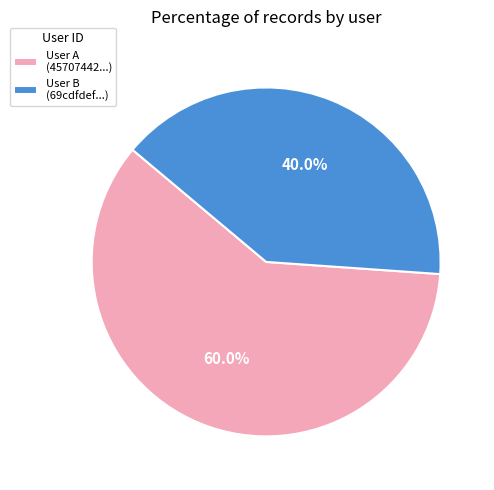

Approximately how many times larger is the value at User B (69cdfdef...) compared to User A (45707442...)?

0.7